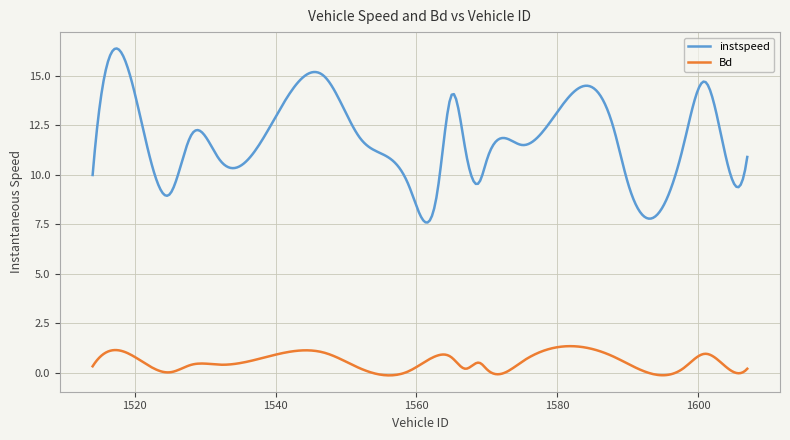

True or false: instspeed and Bd intersect in this chart.

False